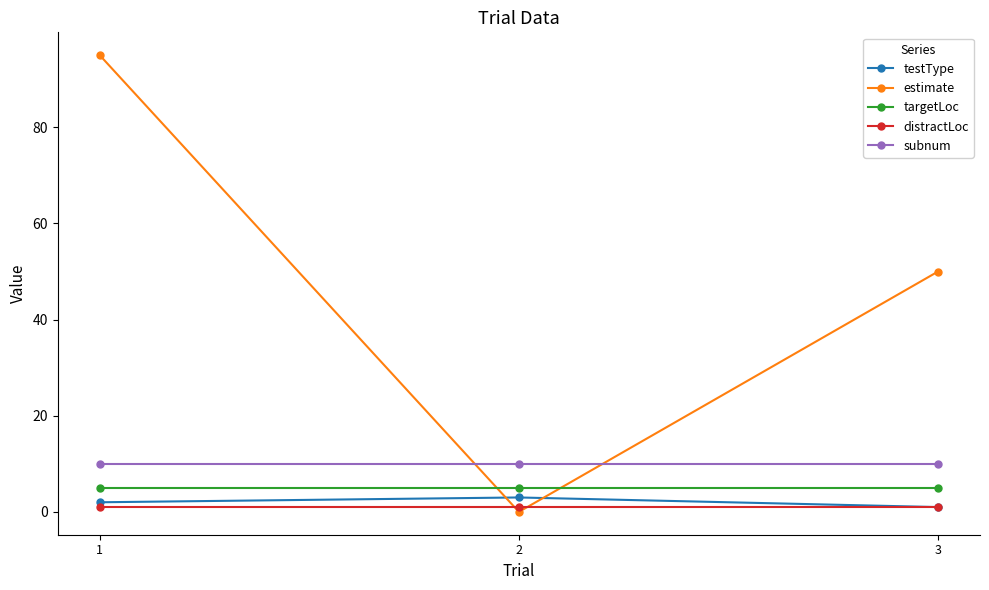

What is the spread (max minus min) of values at 2?

10